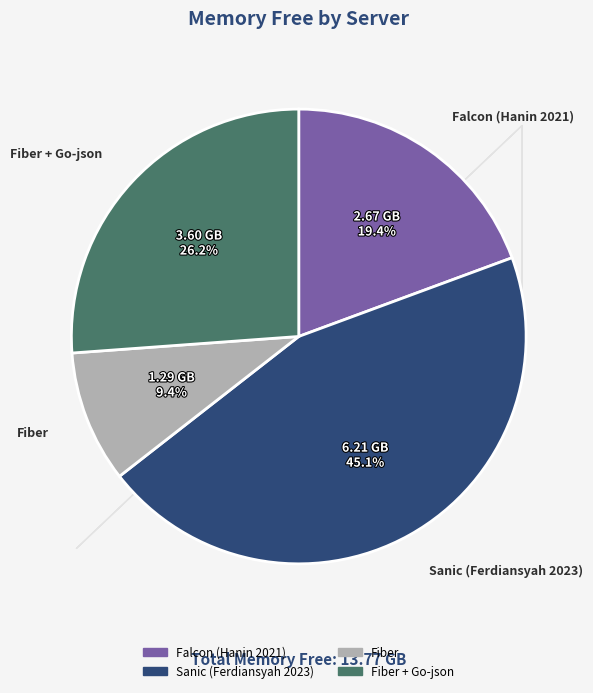

Is there a majority slice in this chart?

No